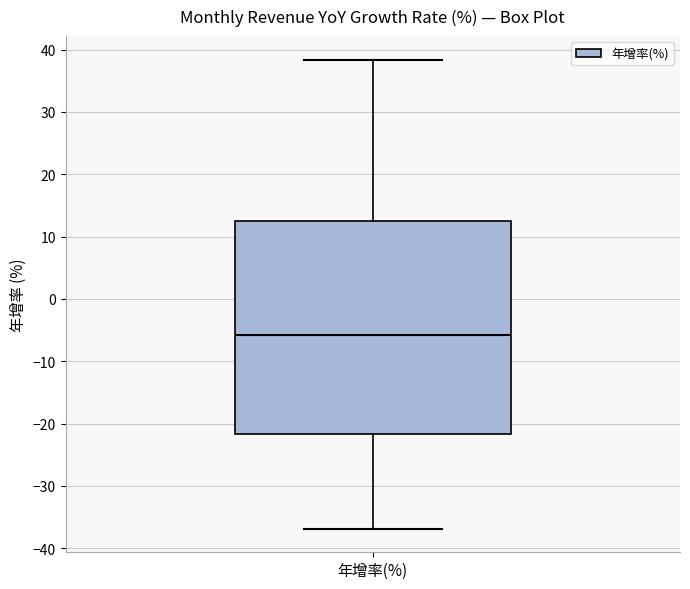

Transcribe this box plot: give where the median line is, the range the box spans, and where the two whiskers end, as read against the y-axis. The values are not printed on the chart, so give them approximately, as read against the axis.

median -6, box -22 to 13, whiskers -37 to 38